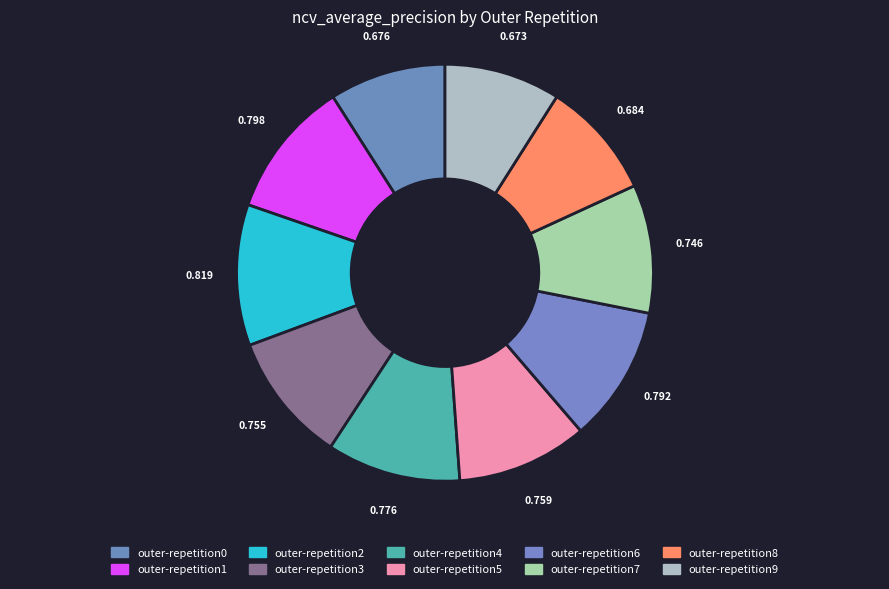

True or false: outer-repetition1 accounts for 11% of the total.

True